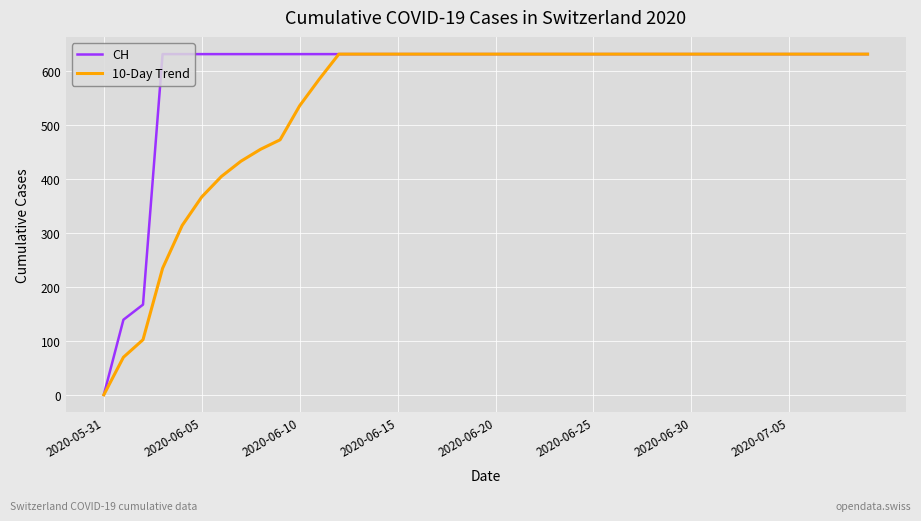

List the series in order of their overall mean, highest first.

CH, 10-Day Trend